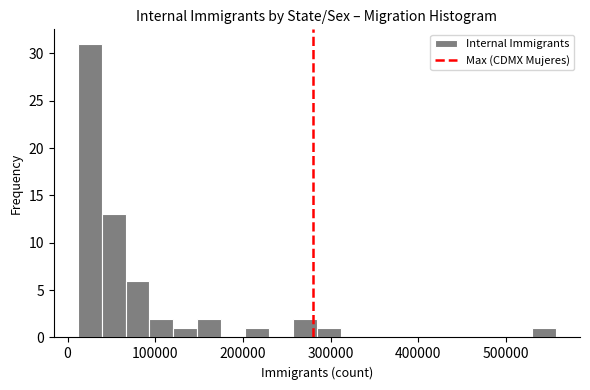

Read against the x-axis, roughly where is the centre of the tallest bar?

30000